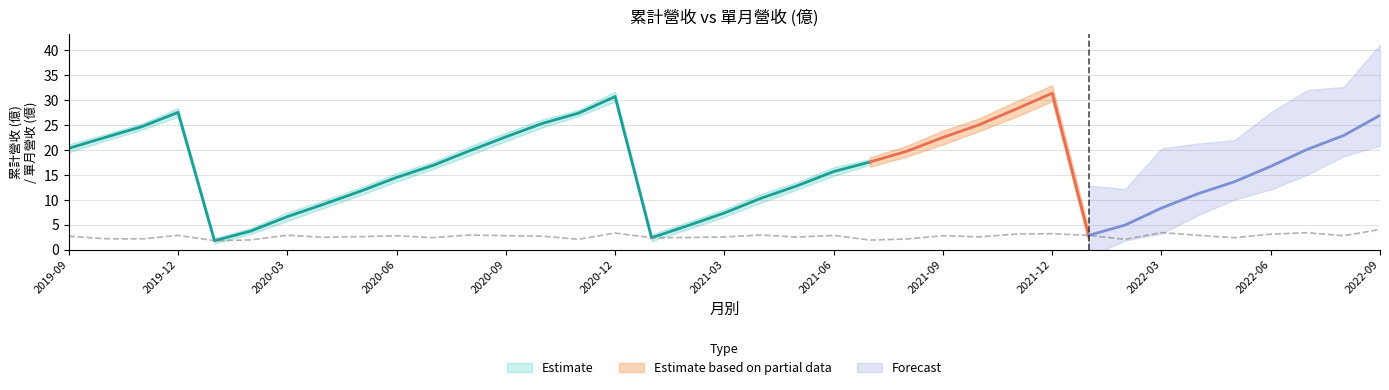

How many values exceed 2?

34